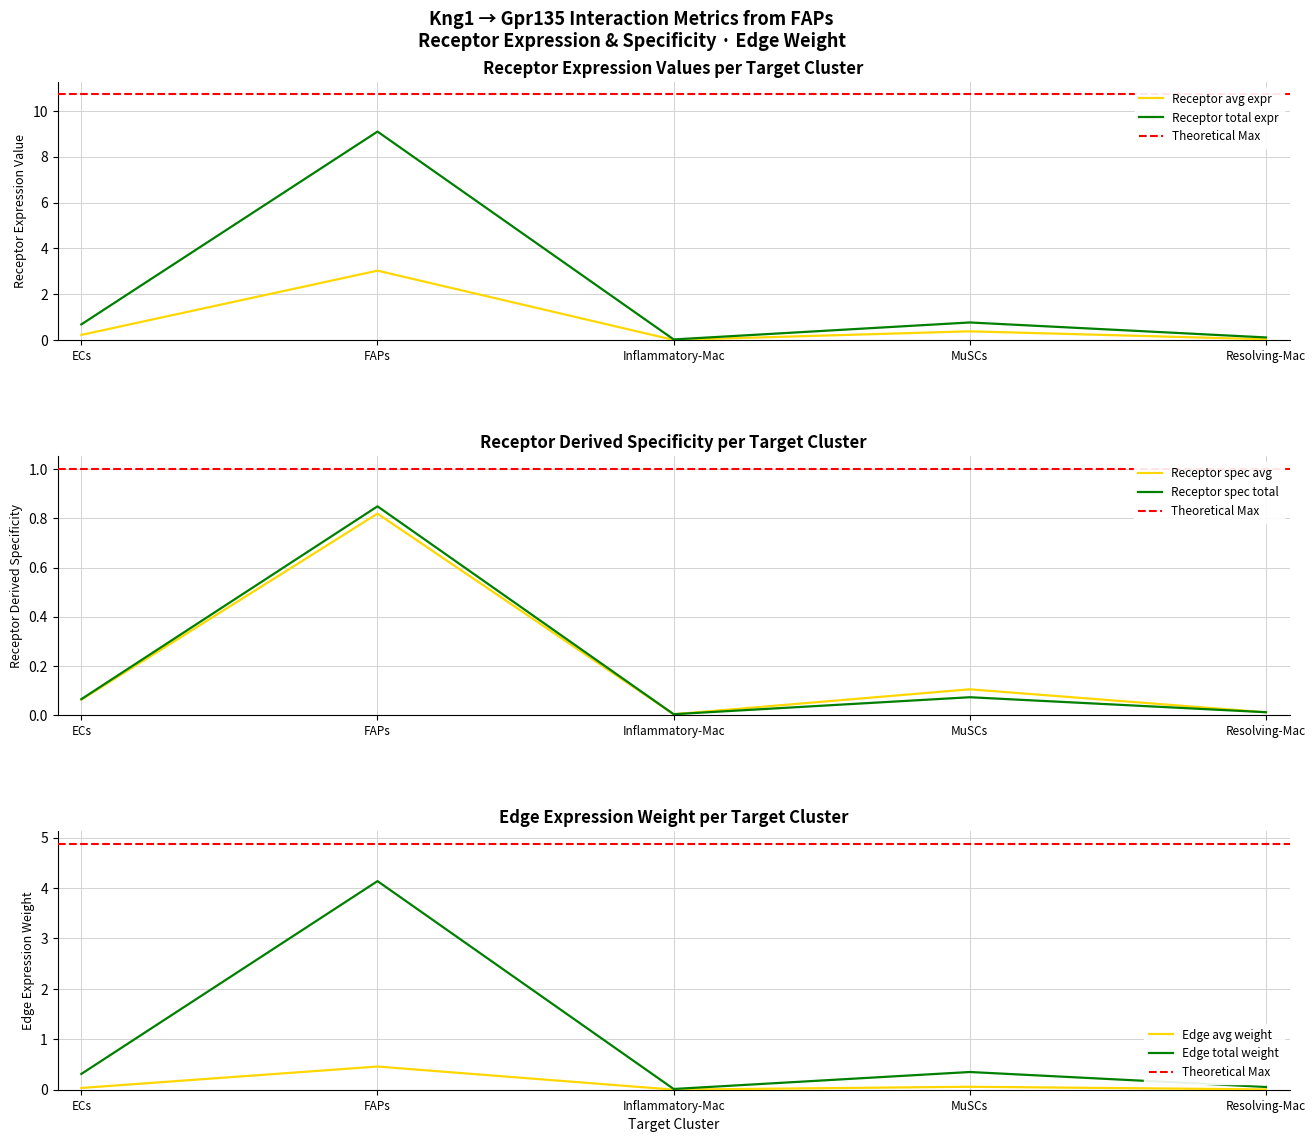

Reading left to right, list all the values displayed in this chart.

Receptor average expression value: 0.2	3.0	0.0	0.4	0.0
Receptor total expression value: 0.7	9.1	0.0	0.8	0.1
Receptor derived specificity of average expression value: 0.1	0.8	0.0	0.1	0.0
Receptor derived specificity of total expression value: 0.1	0.8	0.0	0.1	0.0
Edge average expression weight: 0.0	0.5	0.0	0.1	0.0
Edge total expression weight: 0.3	4.1	0.0	0.4	0.1